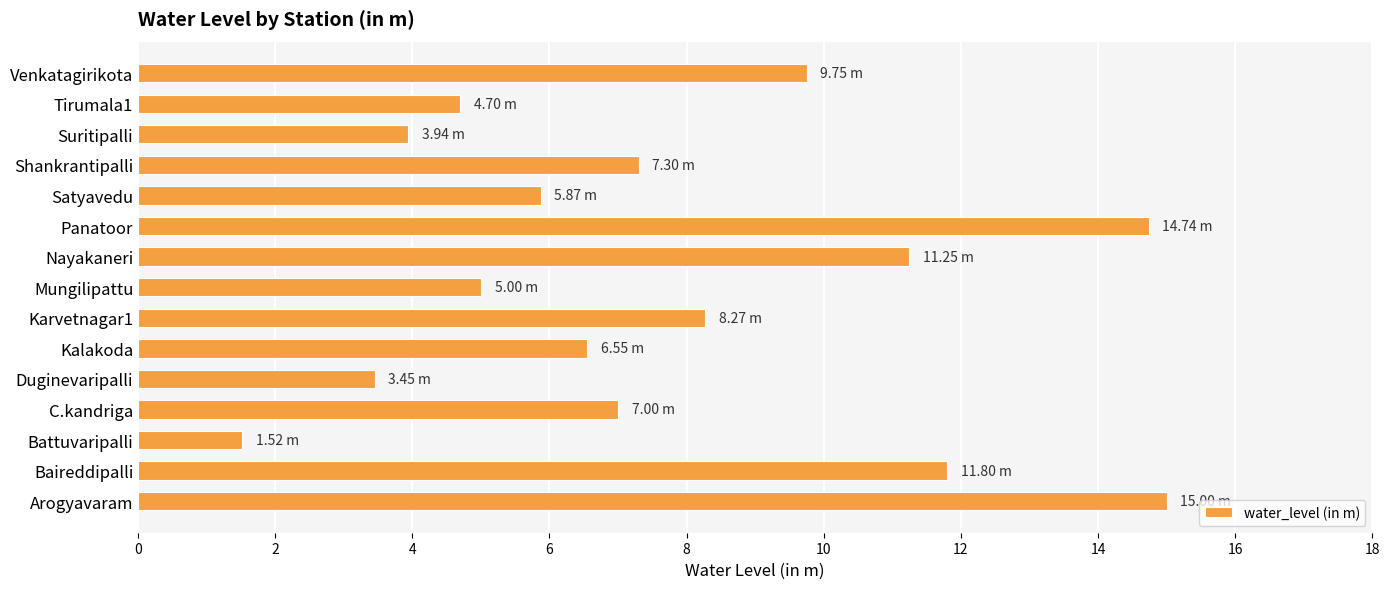

What is the sum of all values?

116.1